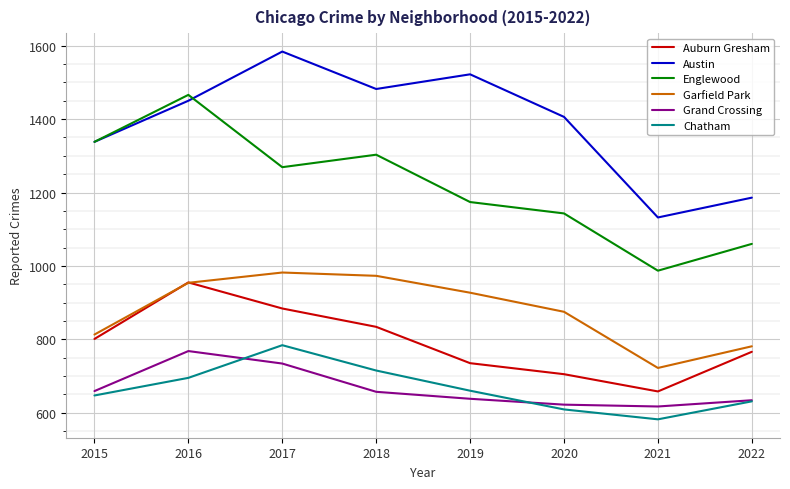

What is the sum of all Garfield Park values?

7027